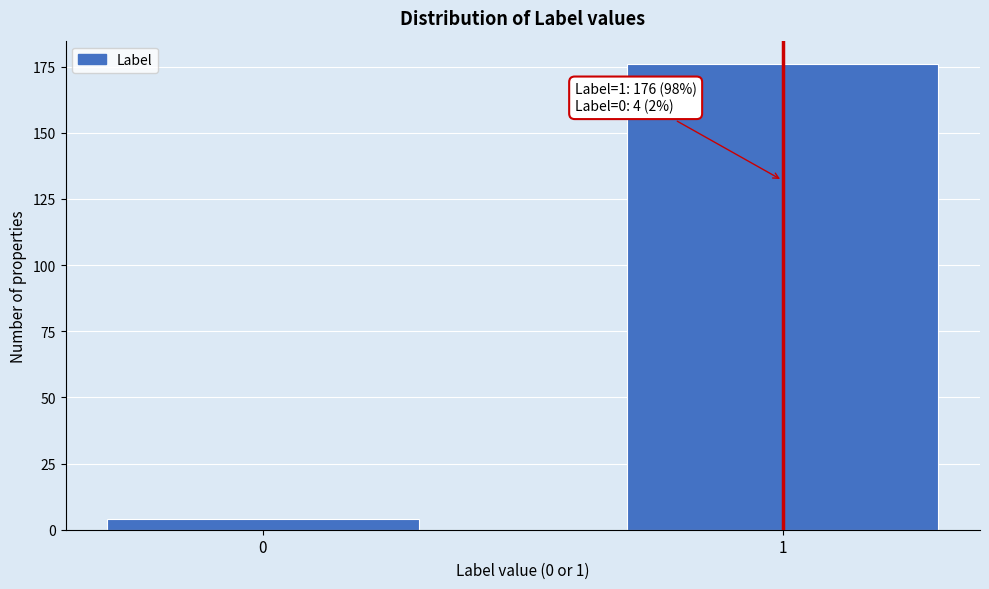

Reading left to right, what are all the values shown in this chart?

4	176